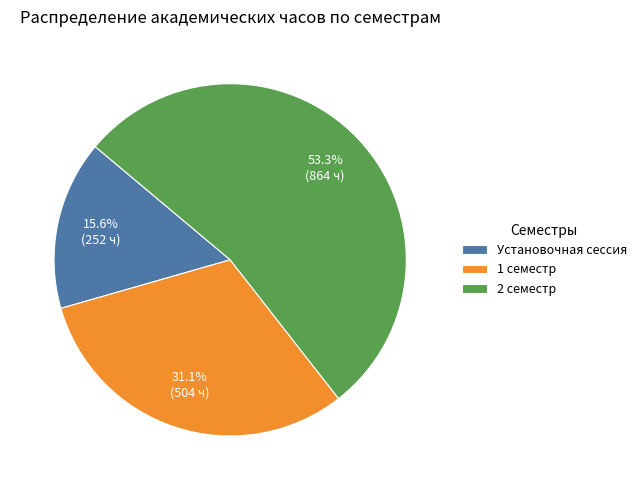

Rank the categories by value from lowest to highest.

Установочная сессия, 1 семестр, 2 семестр